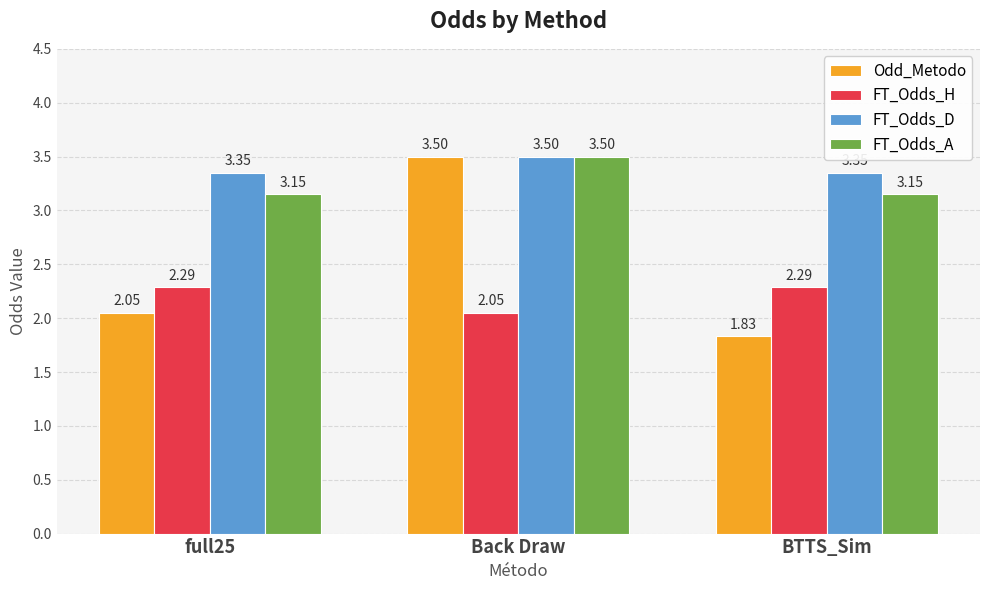

How many groups of bars are there?

3